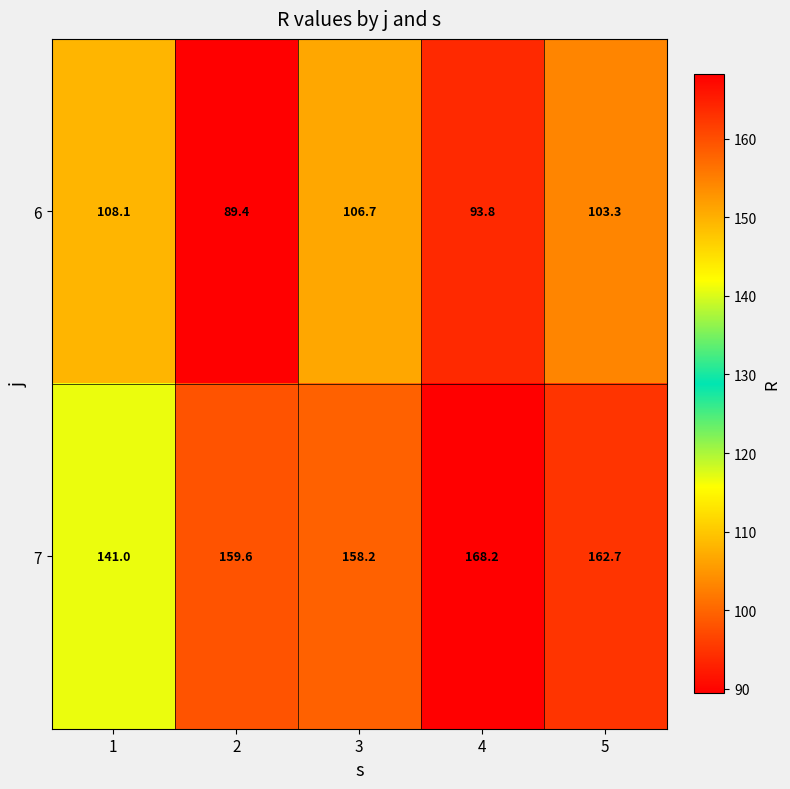

List the series in order of their peak value, highest first.

7, 6